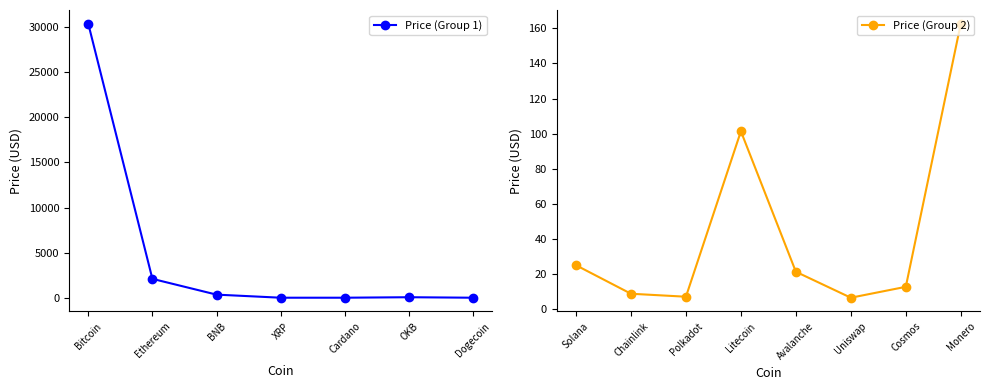

Reading left to right, what are all the values shown in this chart?

Bitcoin=30376.6	Ethereum=2092.1	BNB=342.7	XRP=0.5	Cardano=0.4	OKB=54.5	Dogecoin=0.1	Solana=24.9	Chainlink=8.6	Polkadot=6.9	Litecoin=101.3	Avalanche=21.1	Uniswap=6.3	Cosmos=12.6	Monero=162.7